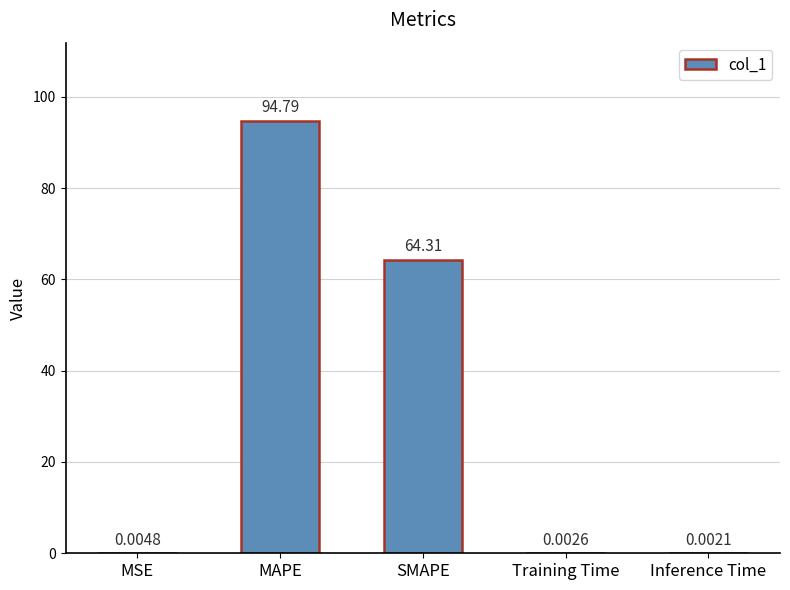

Which category has the highest value across all series?

MAPE